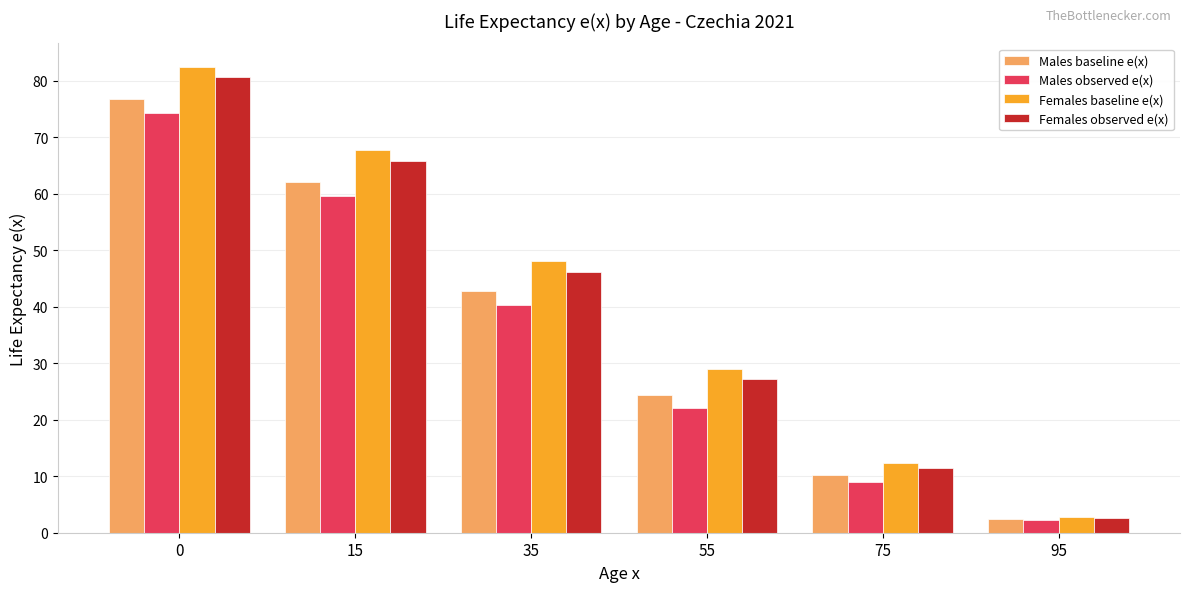

Count the number of categories in the chart.

6